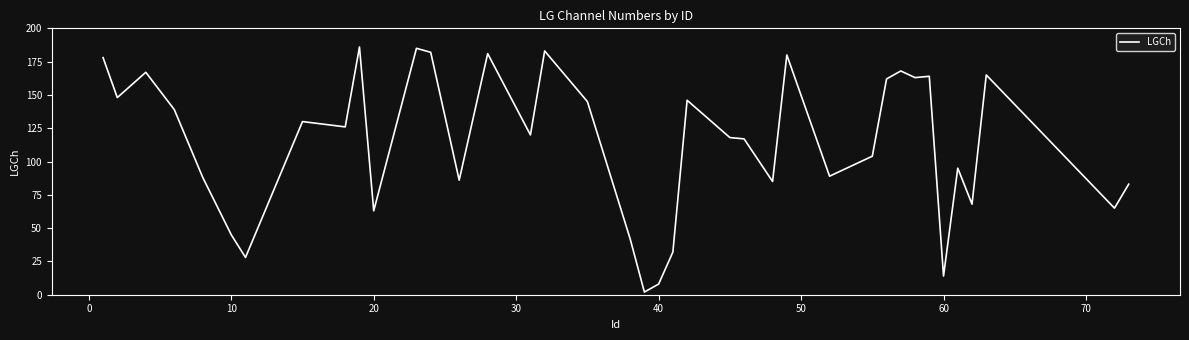

Reading right to left, transcribe all the data shown in this chart.

83	65	165	68	95	14	164	163	168	162	104	89	180	85	117	118	146	32	8	2	42	145	183	120	181	86	182	185	63	186	126	130	28	45	88	139	153	167	148	178